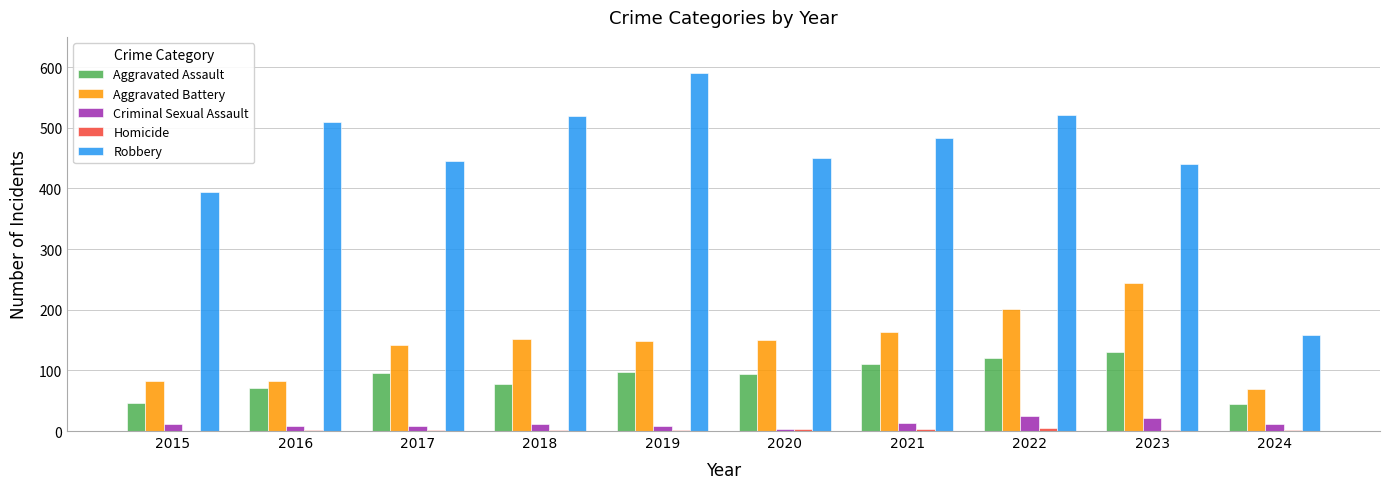

How many groups of bars are there?

10